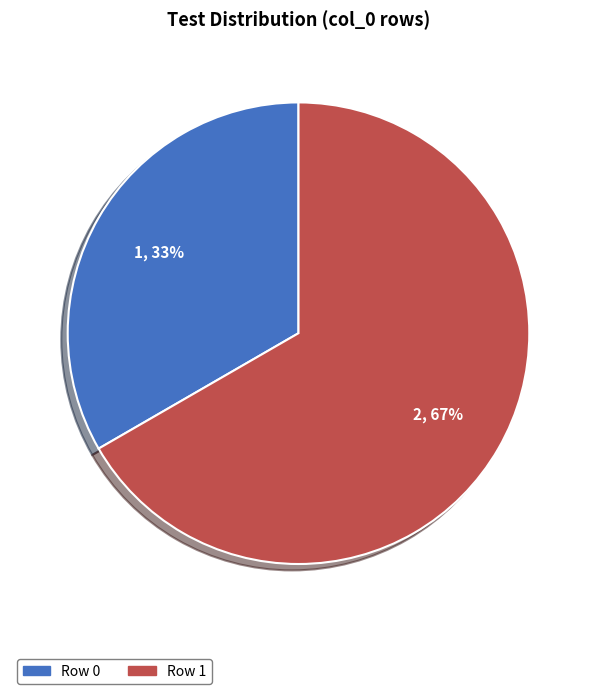

To the nearest percent, what percentage of the pie is Row 0?

33%